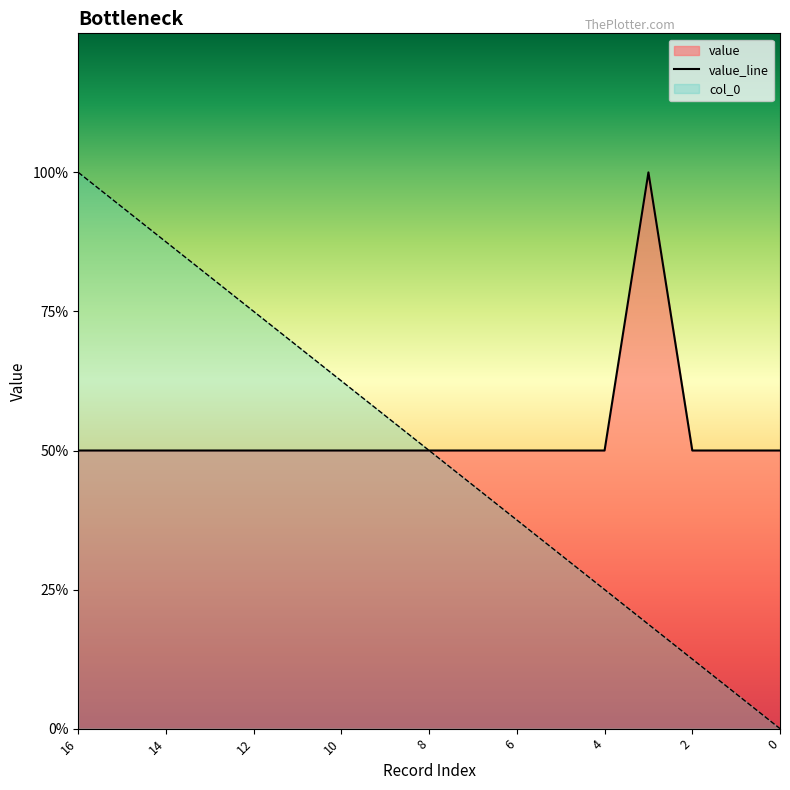

Reading right to left, what are all the values shown in this chart?

value: 1.0	1.0	1.0	2.0	1.0	1.0	1.0	1.0	1.0	1.0	1.0	1.0	1.0	1.0	1.0	1.0	1.0
col_0: 0.0	0.1	0.2	0.4	0.5	0.6	0.8	0.9	1.0	1.1	1.2	1.4	1.5	1.6	1.8	1.9	2.0